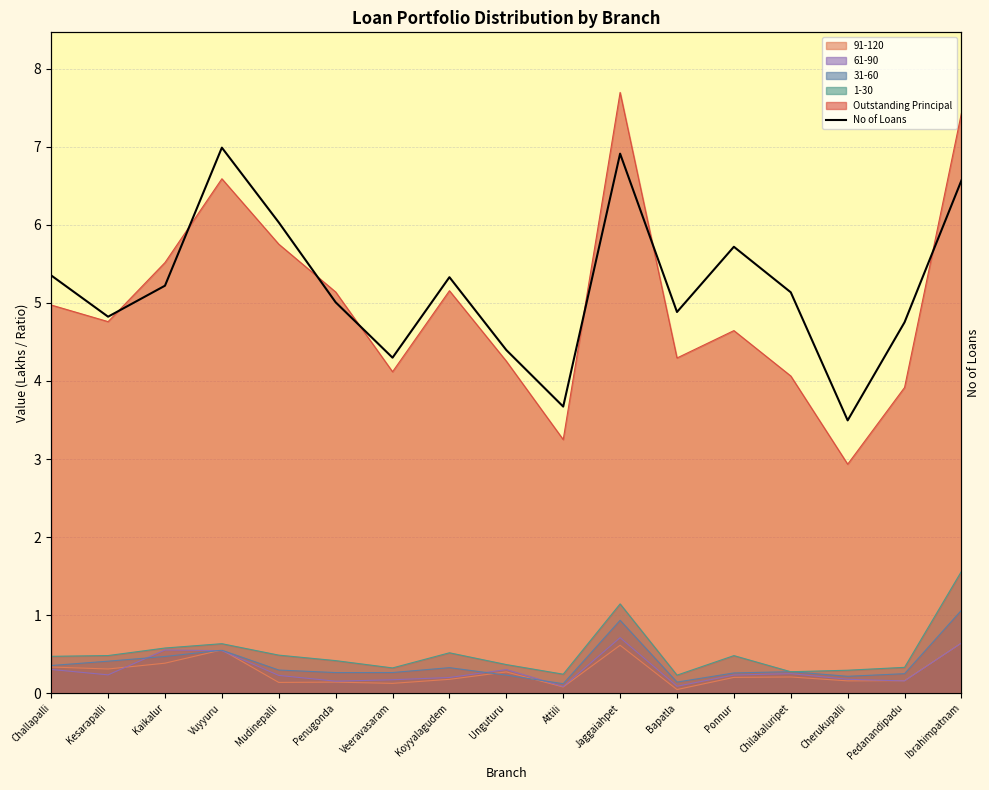

What is the label of the 10th point from the left?

Attili